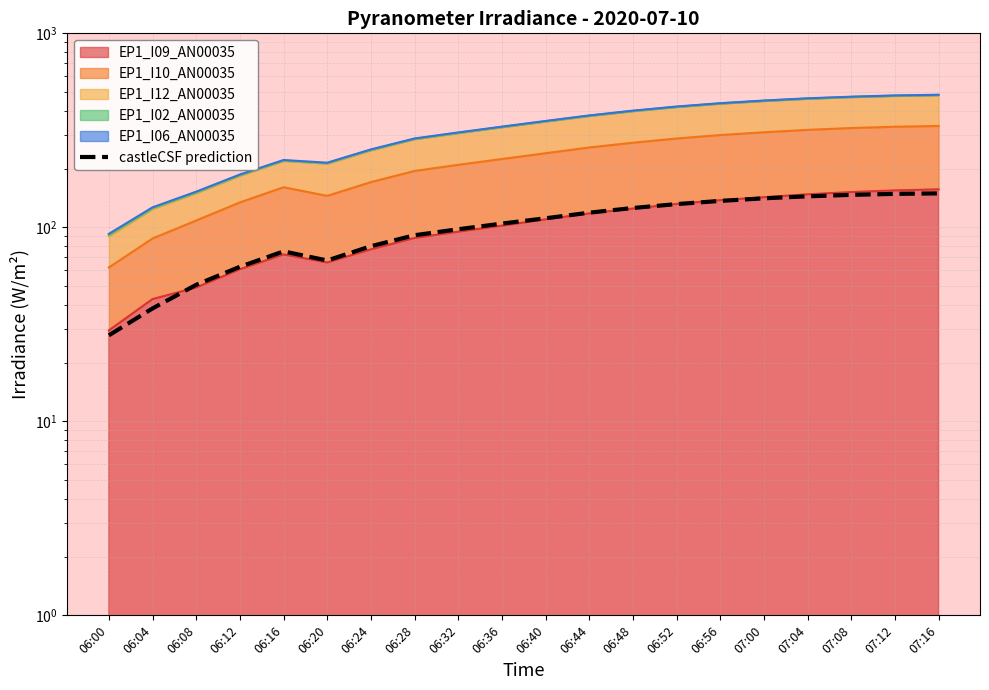

How many interior local peaks (higher than both neighbors) does the data have?

1